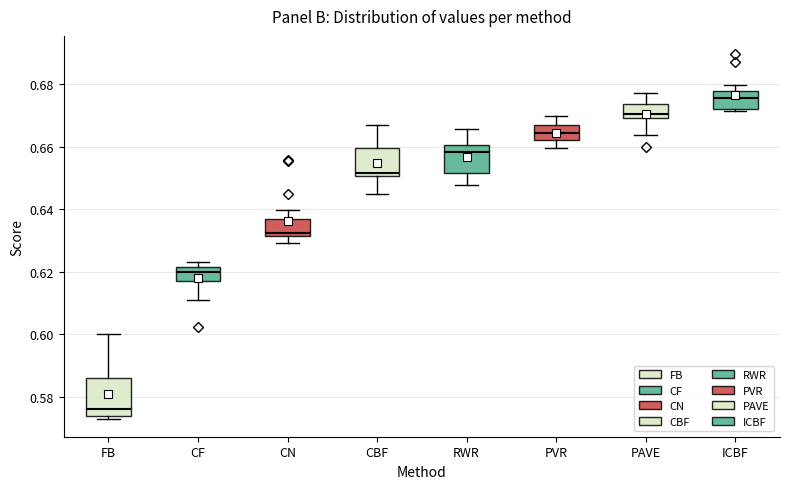

Comparing the boxes themselves (not the whiskers), which one is the tallest?

FB